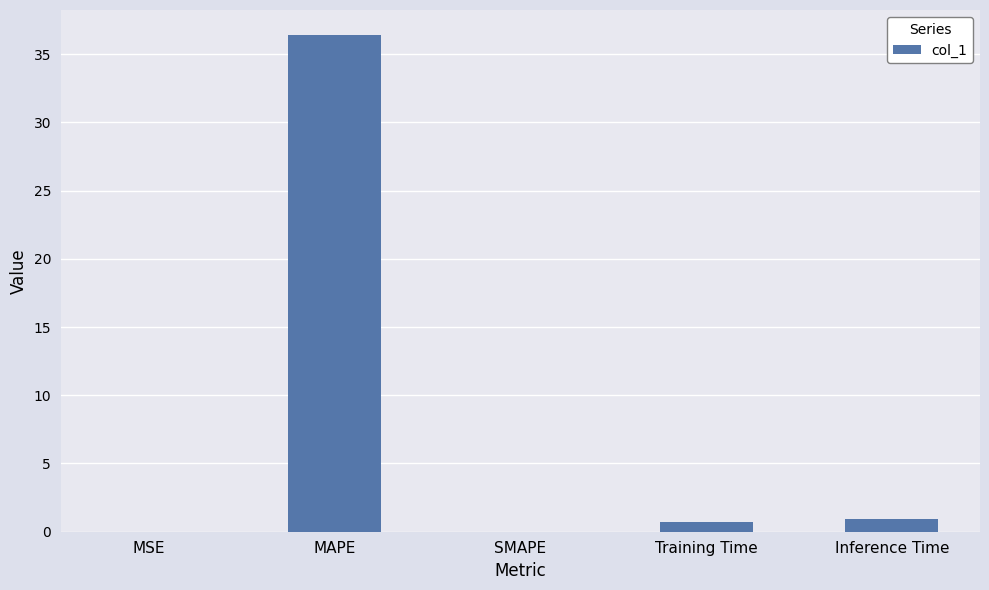

Between MAPE and MSE, which is larger?

MAPE